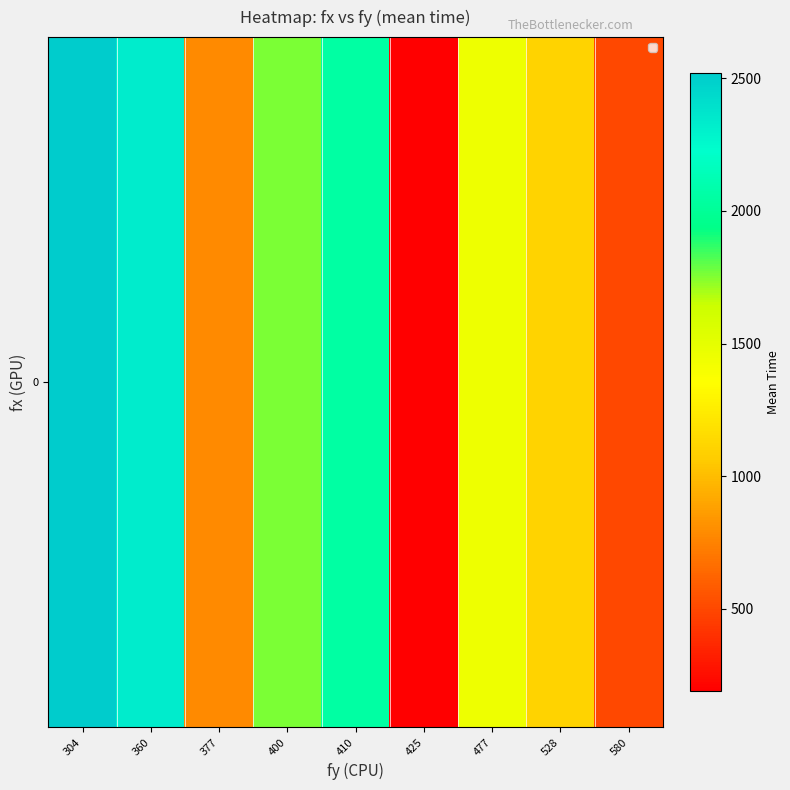

Reading left to right, transcribe all the data shown in this chart.

304=2520.0	360=2331.0	377=787.5	400=1764.0	410=2047.5	425=189.0	477=1449.0	528=1102.5	580=504.0